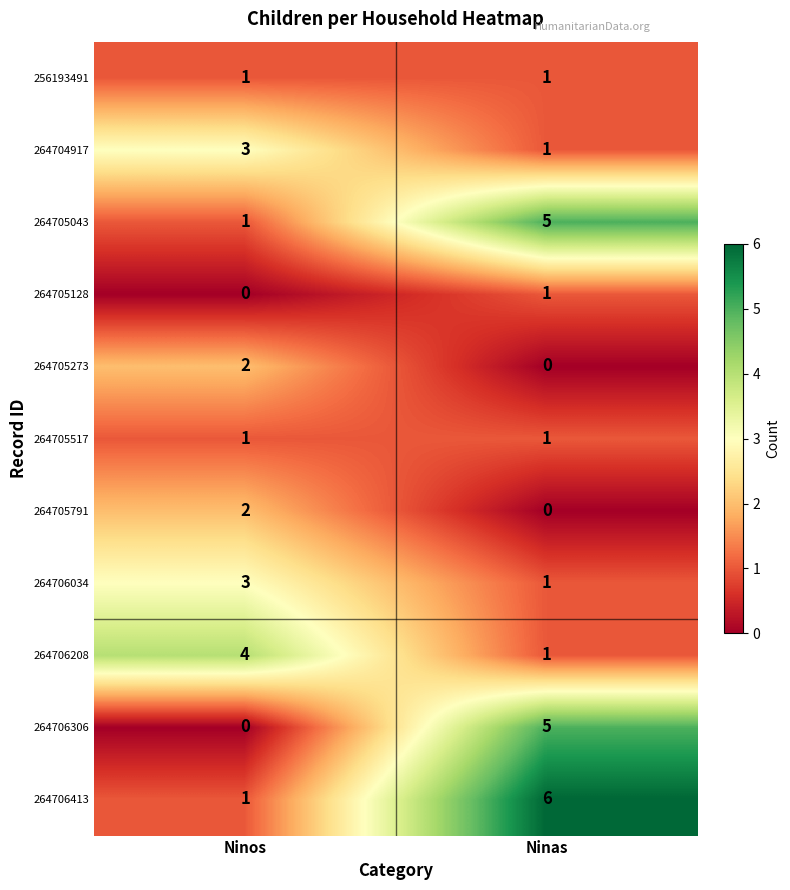

What is the spread (max minus min) of values at Ninos?

4